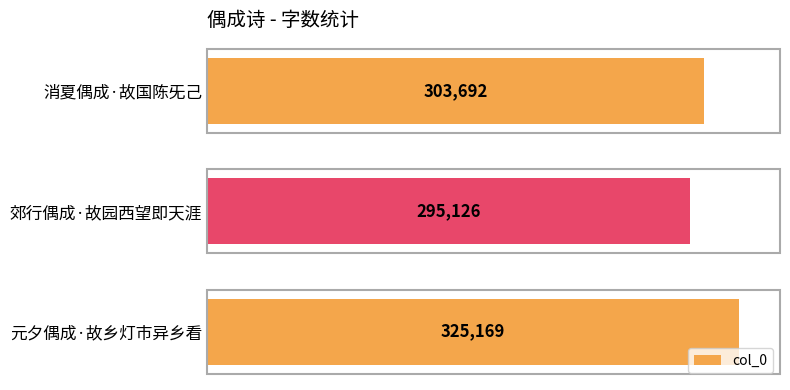

What is the value of the 3rd bar from the top?

325169